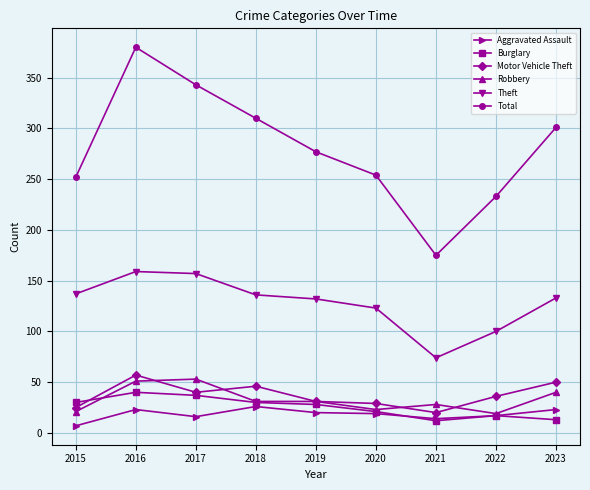

The value of Burglary at 2018 is 30. True or false?

True